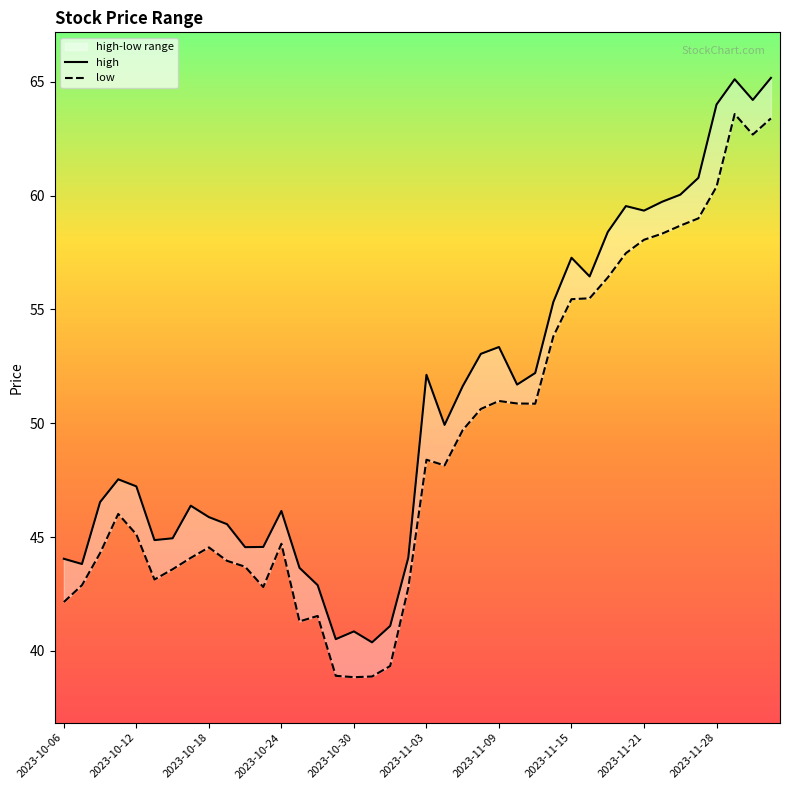

True or false: high and low cross at least once.

False